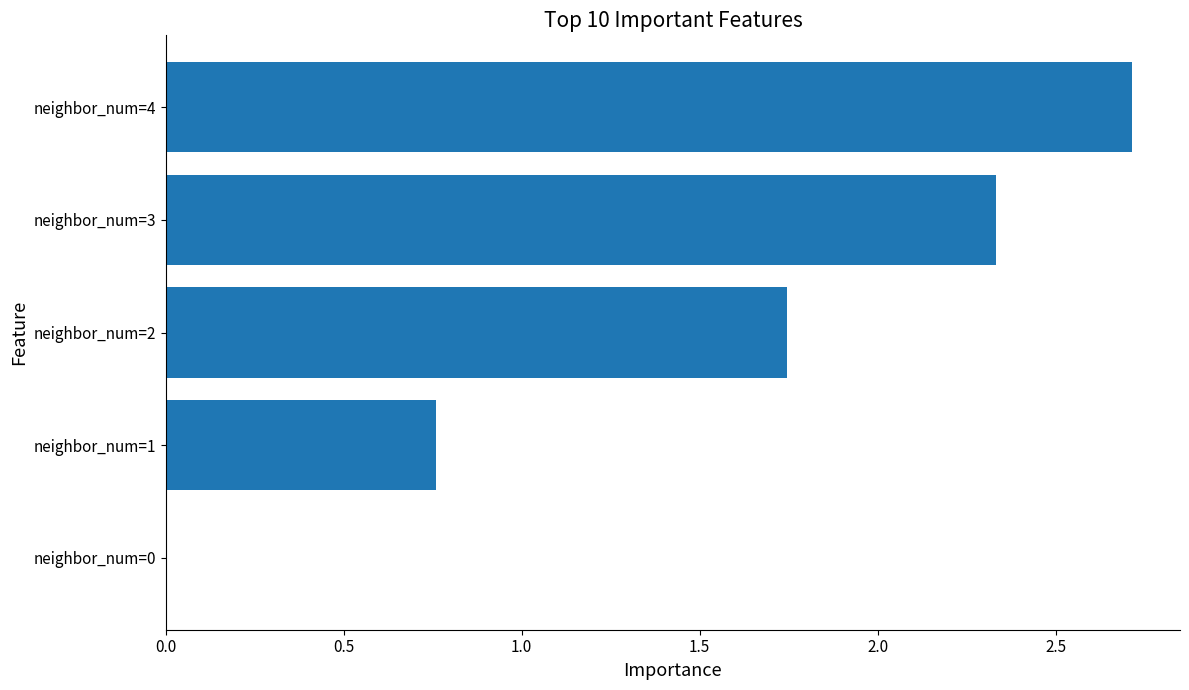

What is the change in value from neighbor_num=3 to neighbor_num=4?

+0.4